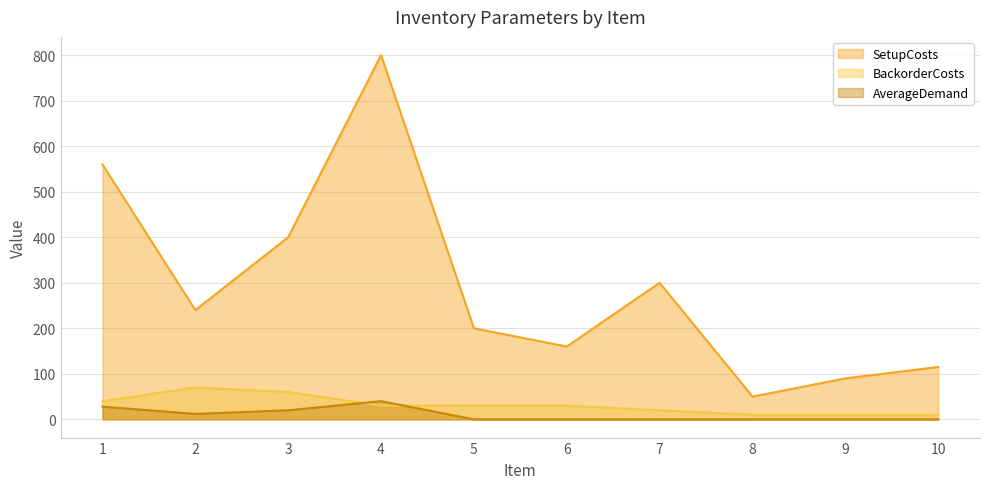

True or false: AverageDemand and SetupCosts intersect in this chart.

False